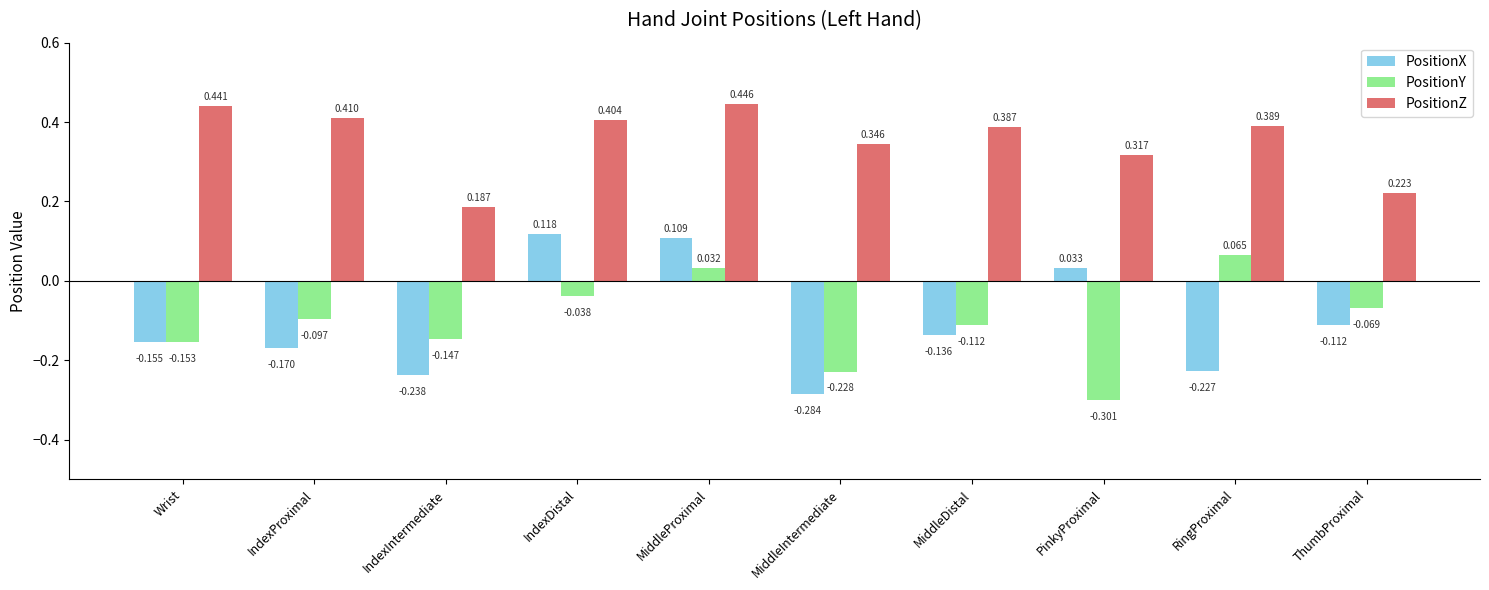

Which series has the widest spread of values?

PositionX